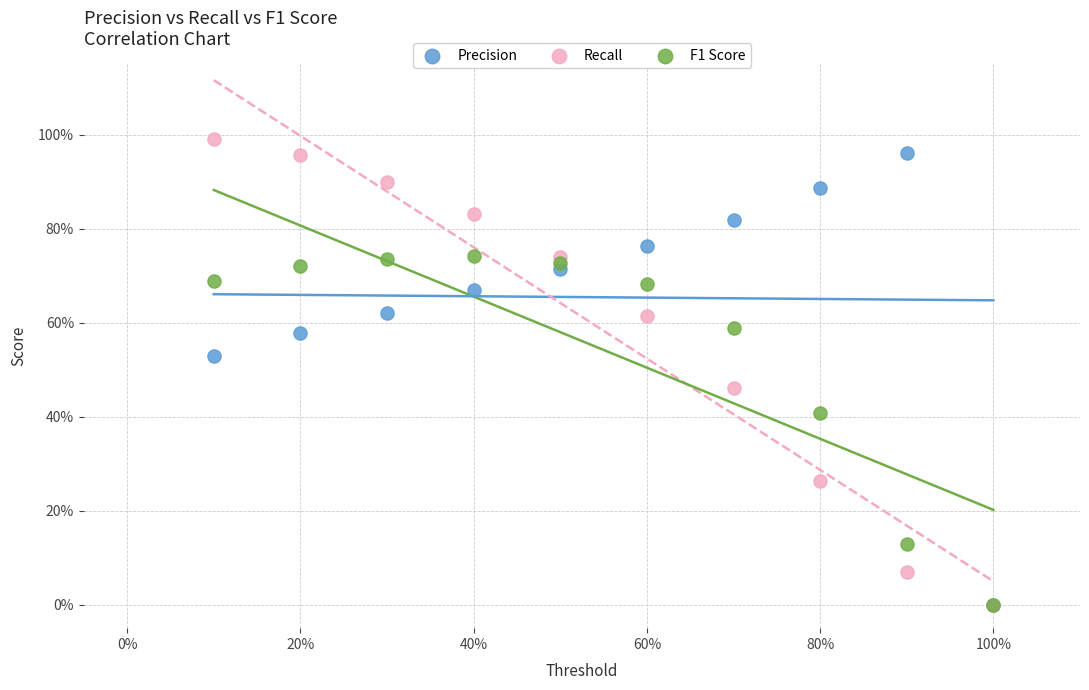

What are all the series names shown in the legend?

Precision, Recall, F1 Score